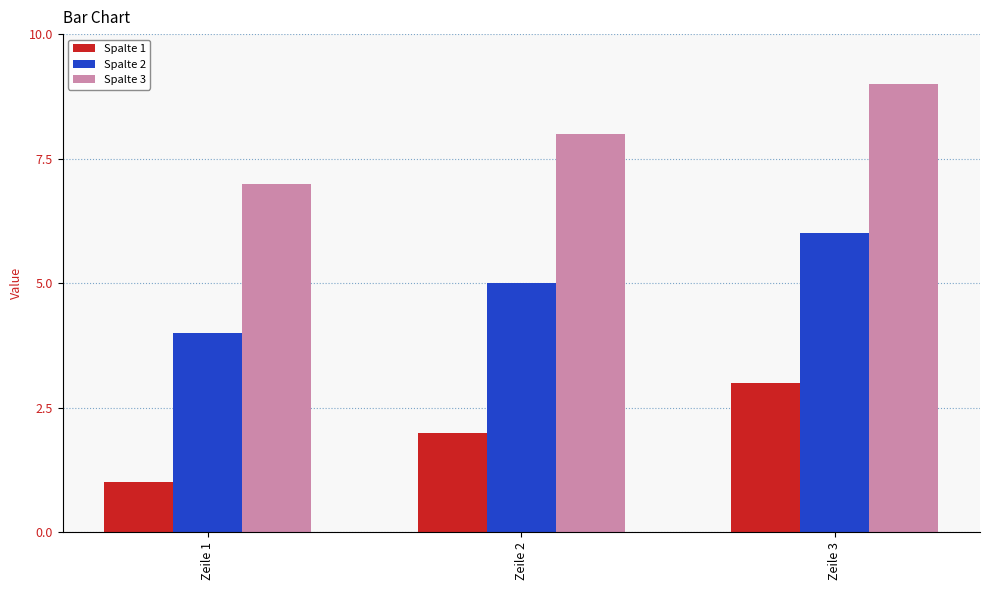

Count the number of categories in the chart.

3